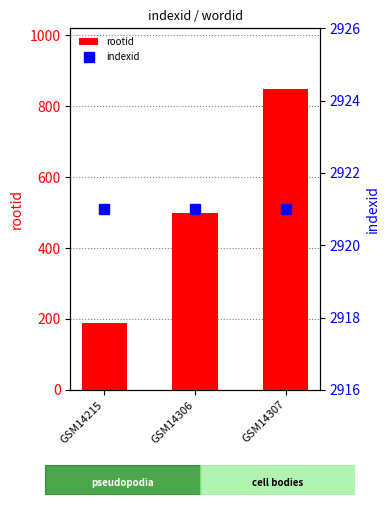

Rank the categories by rootid value from highest to lowest.

GSM14307, GSM14306, GSM14215